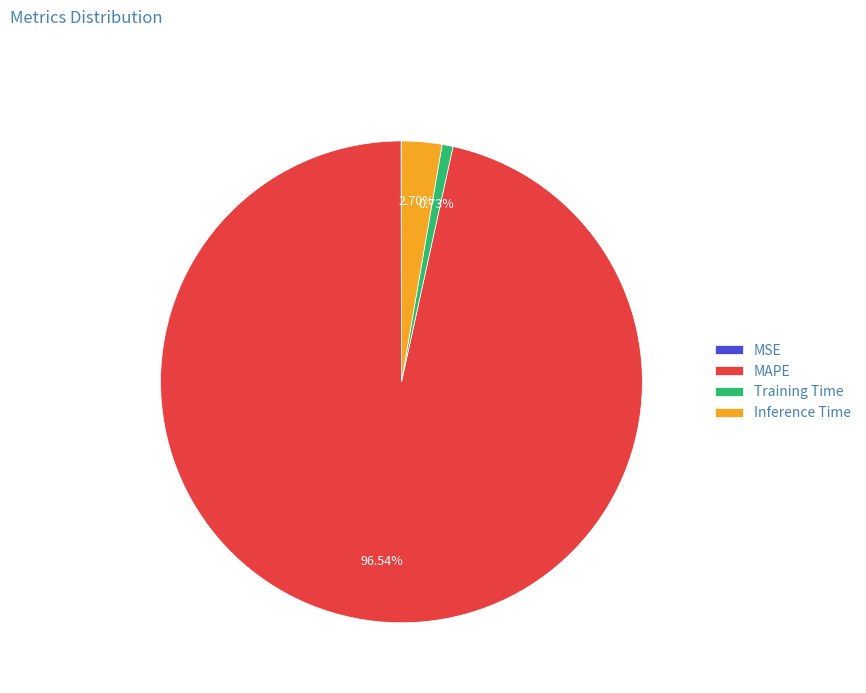

Which category accounts for the majority?

MAPE